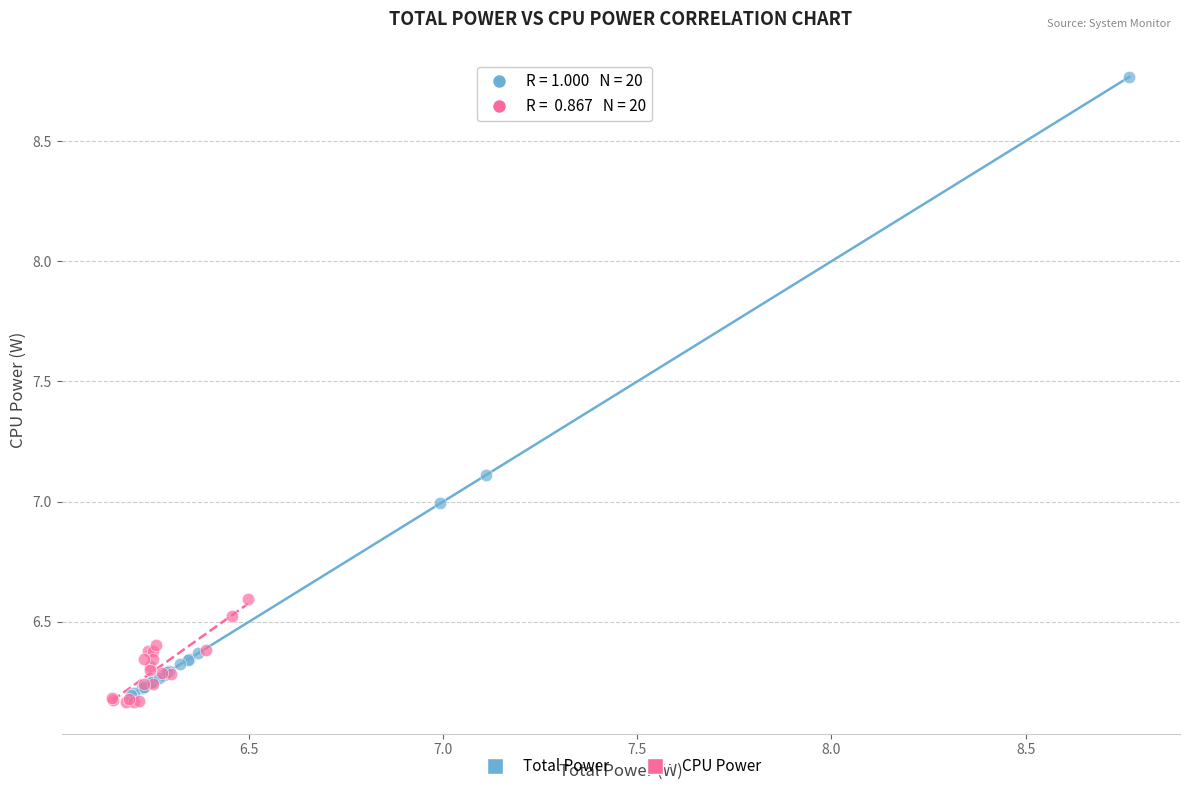

What are all the series names shown in the legend?

Total Power, CPU Power